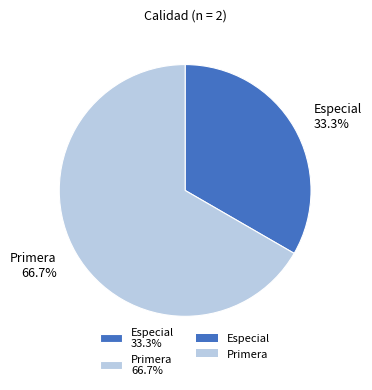

Is there a majority slice in this chart?

Yes